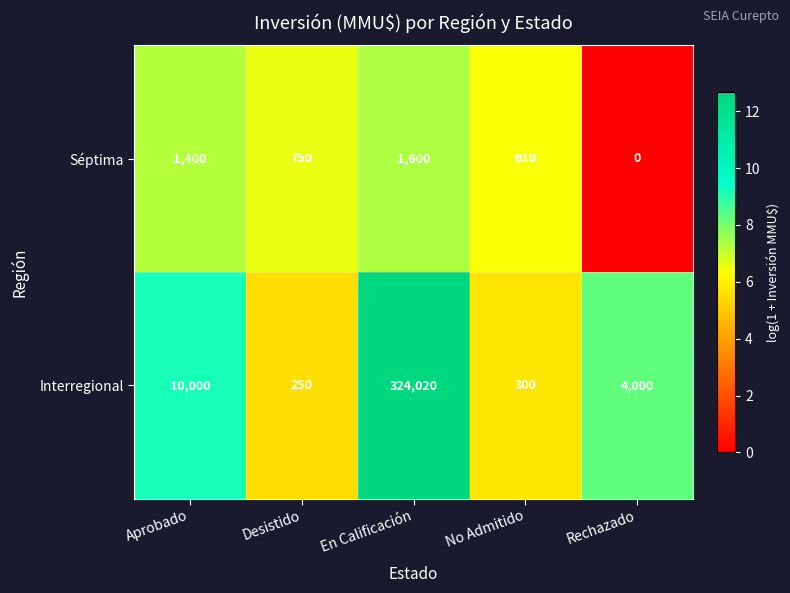

How many data points in Interregional are less than 4000?

2